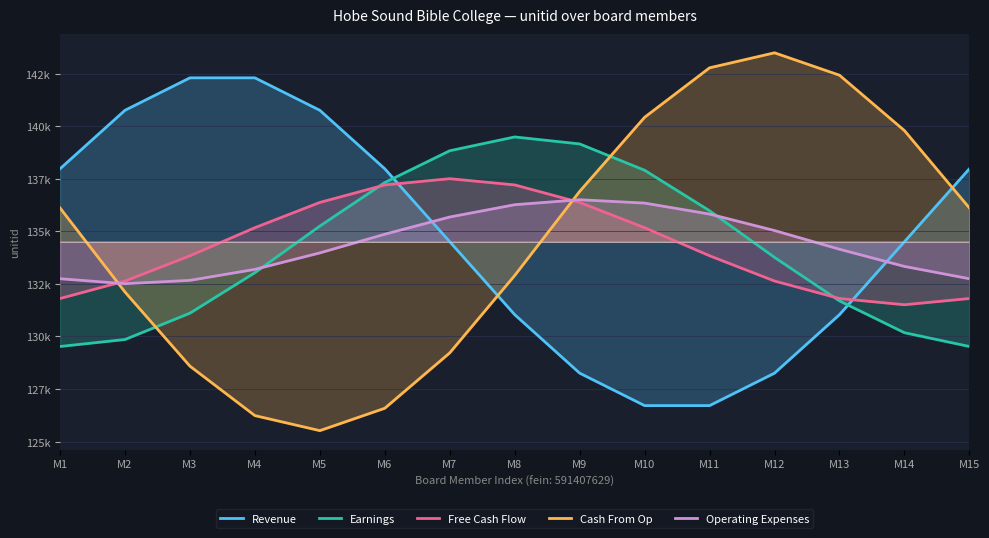

Which series changed the most between M11 and M13?

Revenue